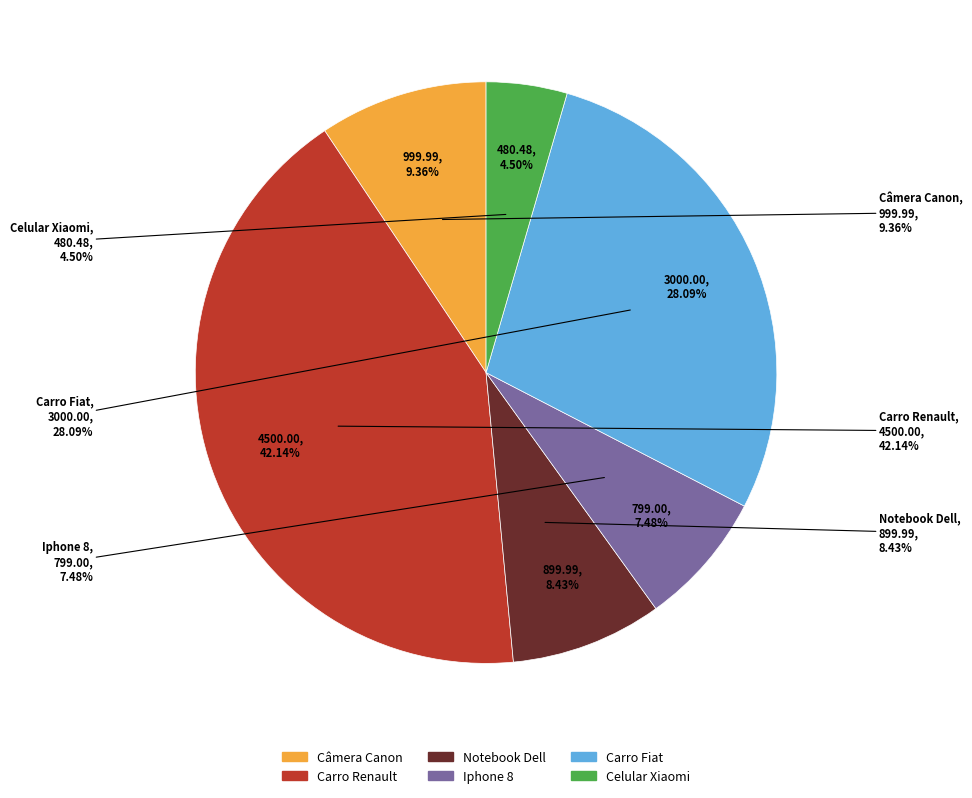

How much of the chart is everything except Câmera Canon?

90.6%